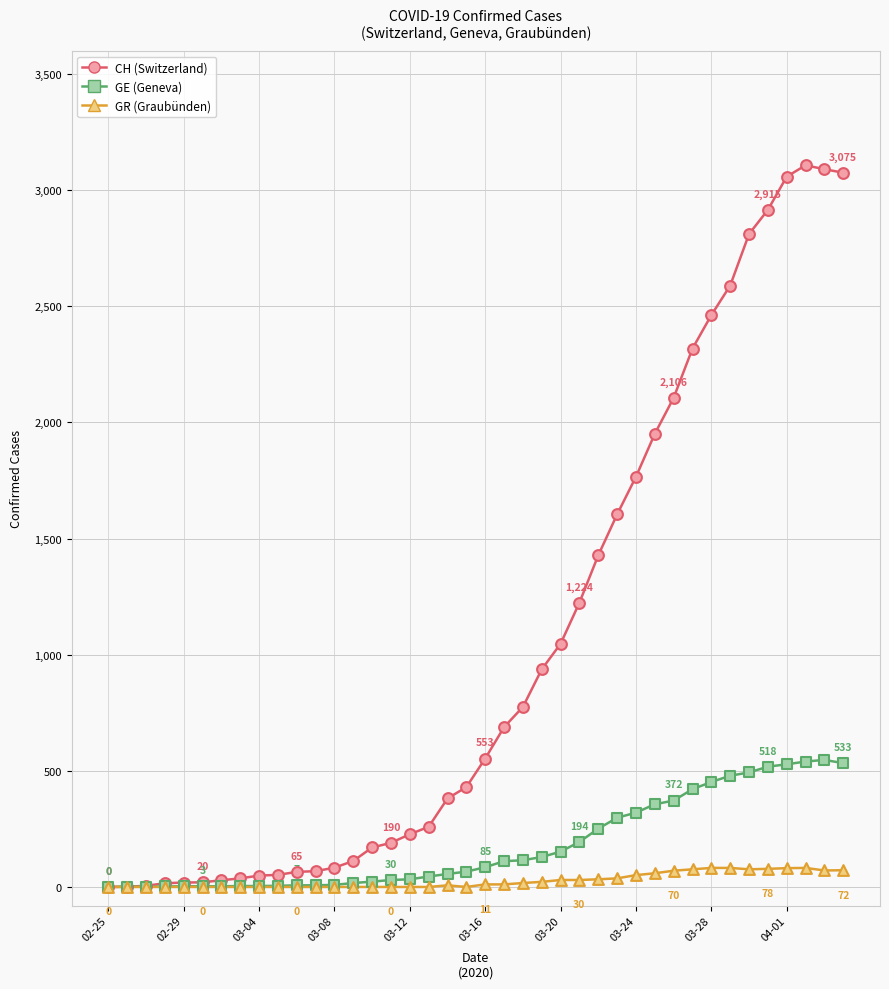

What are all the series names shown in the legend?

CH (Switzerland), GE (Geneva), GR (Graubünden)